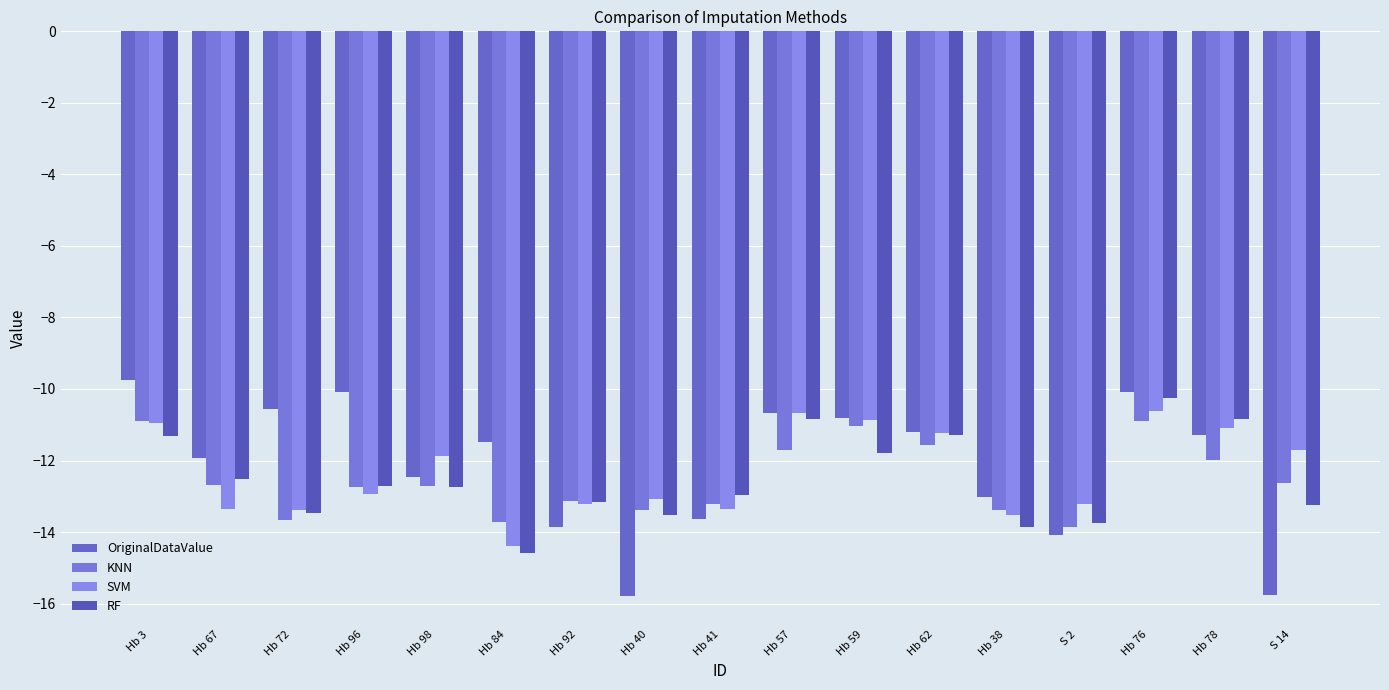

Which series has the largest range (max minus min)?

OriginalDataValue